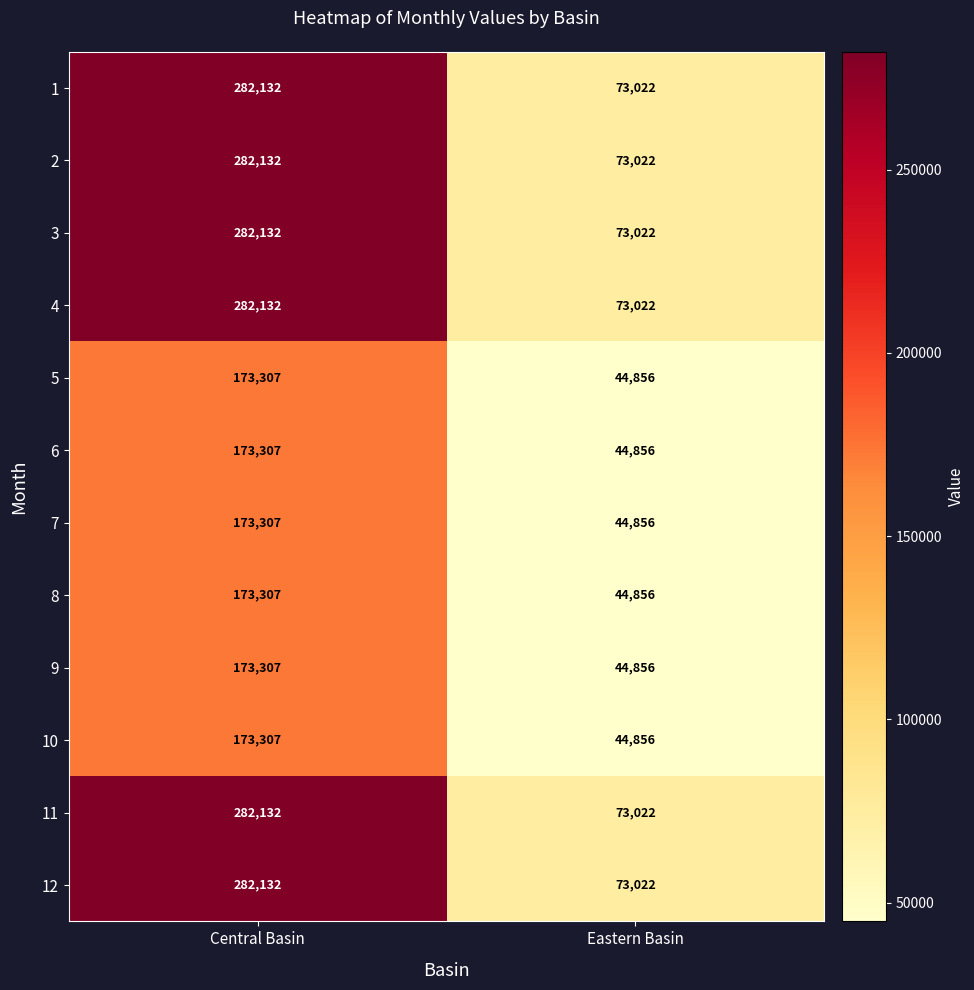

How many data points in 4 are less than 282132?

1